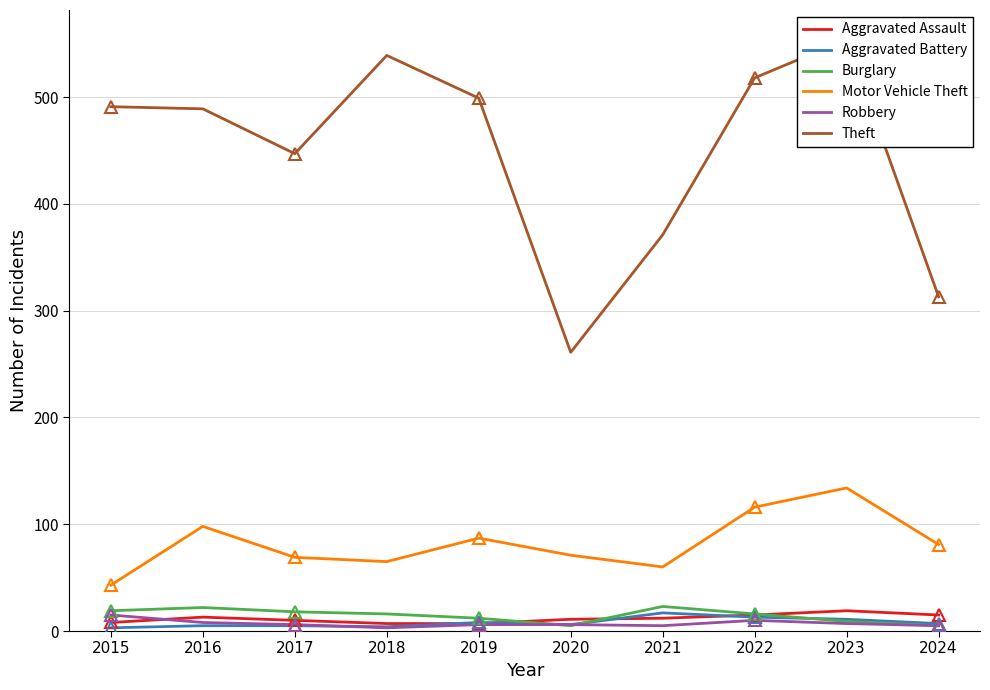

In Theft, how many points are higher than both neighbors (excluding endpoints)?

2